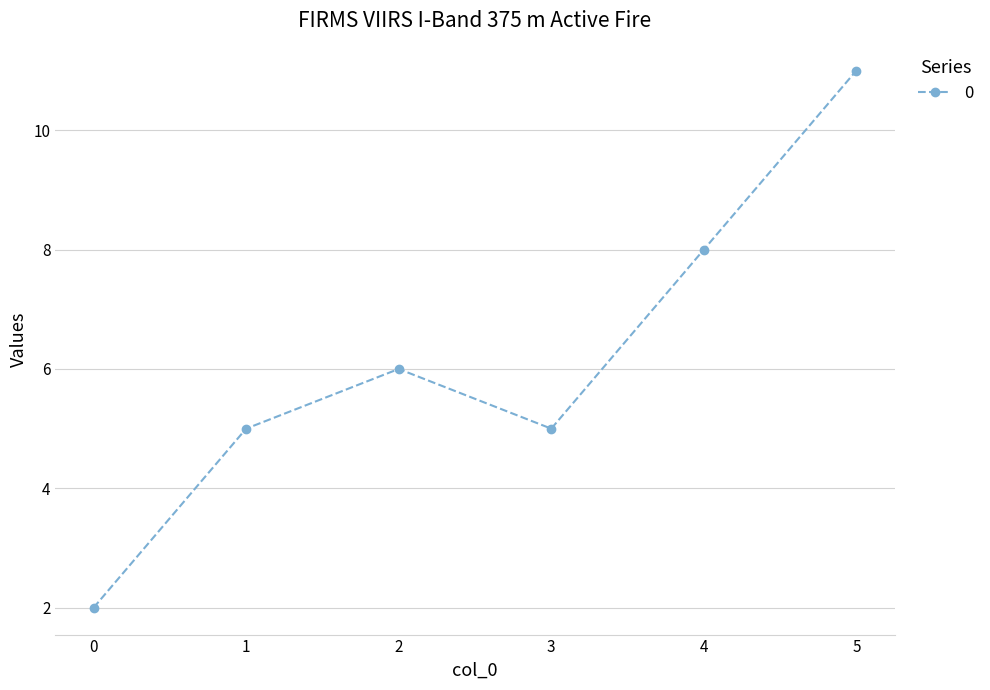

The value at 2 is 2. True or false?

False